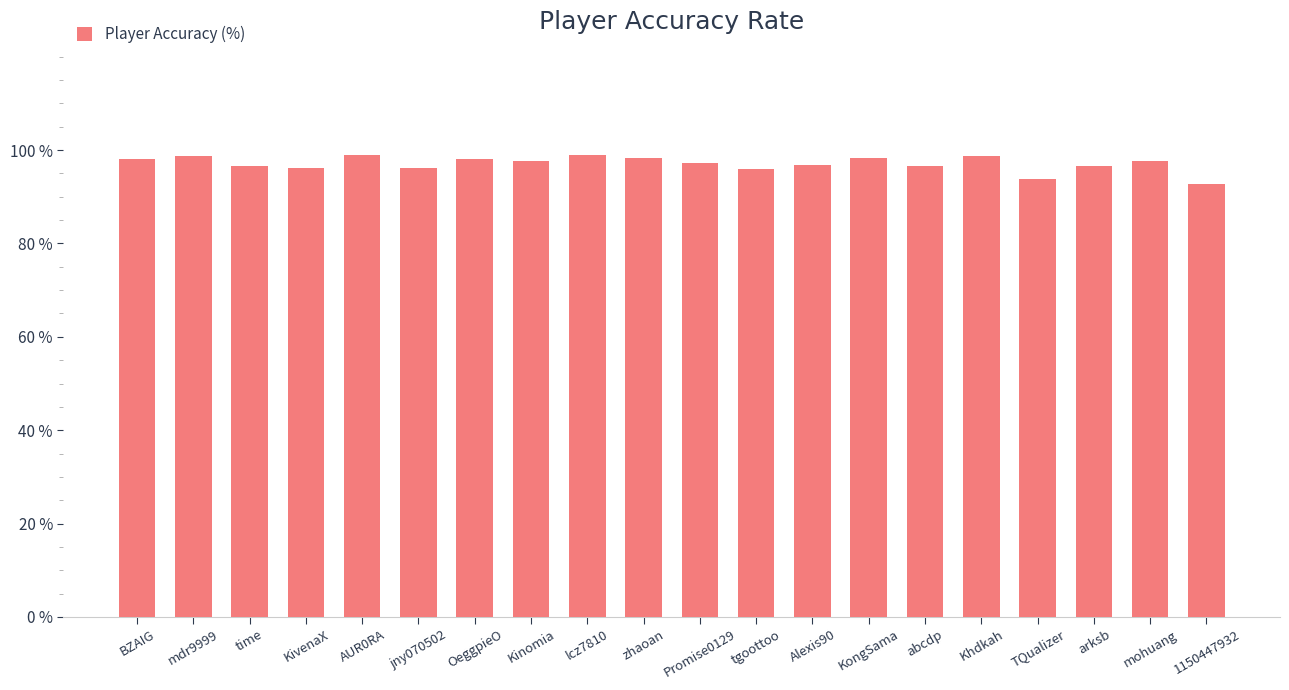

What is the value of the 12th bar from the left?

95.9